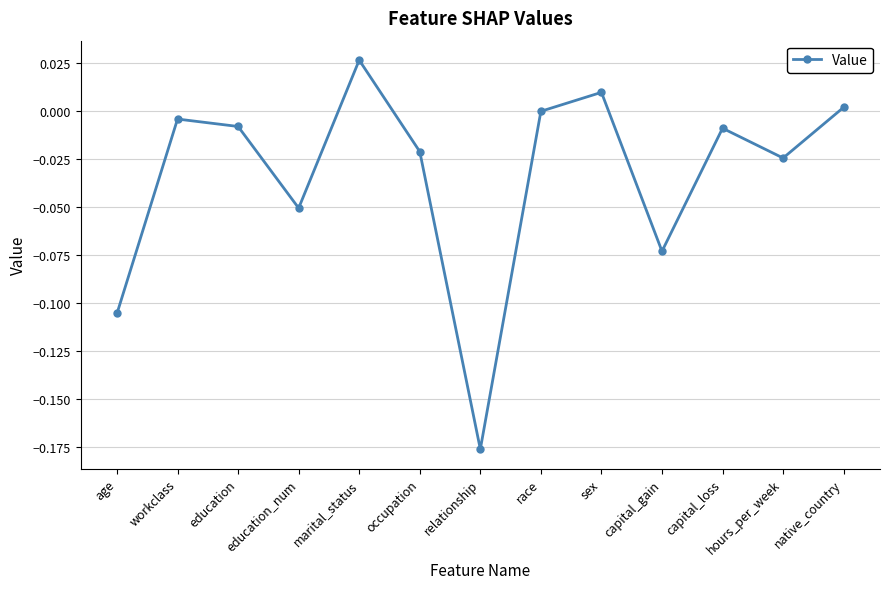

Between education_num and capital_loss, which is larger?

capital_loss